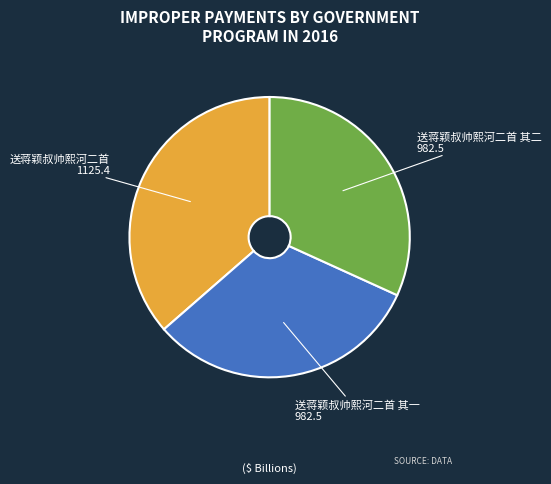

Is it true that 送蒋颖叔帅熙河二首 is 36% of the pie?

True